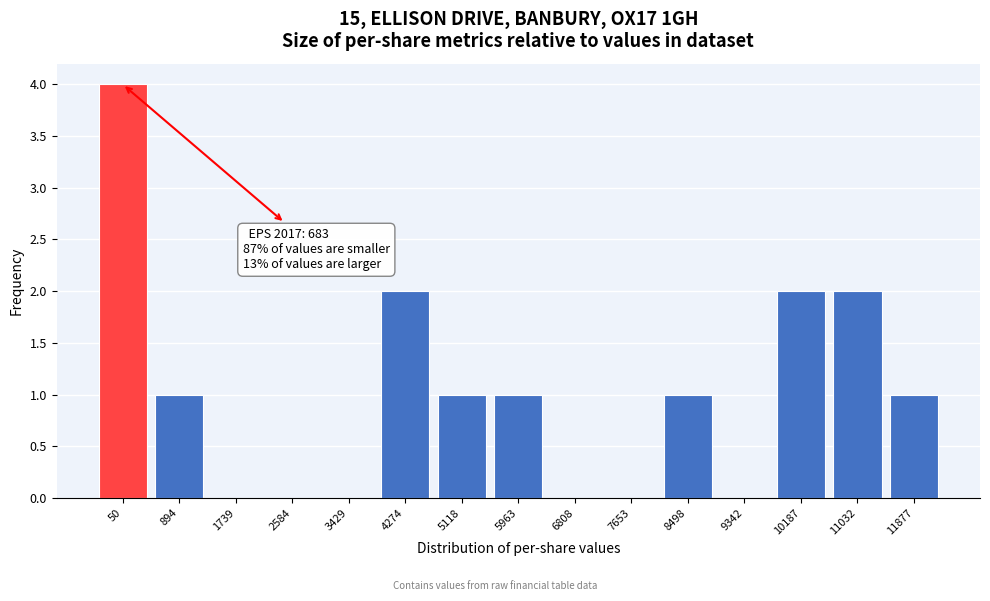

Reading right to left, extract all data points from this chart.

11877=1	11032=2	10187=2	9342=0	8498=1	7653=0	6808=0	5963=1	5118=1	4274=2	3429=0	2584=0	1739=0	894=1	50=4